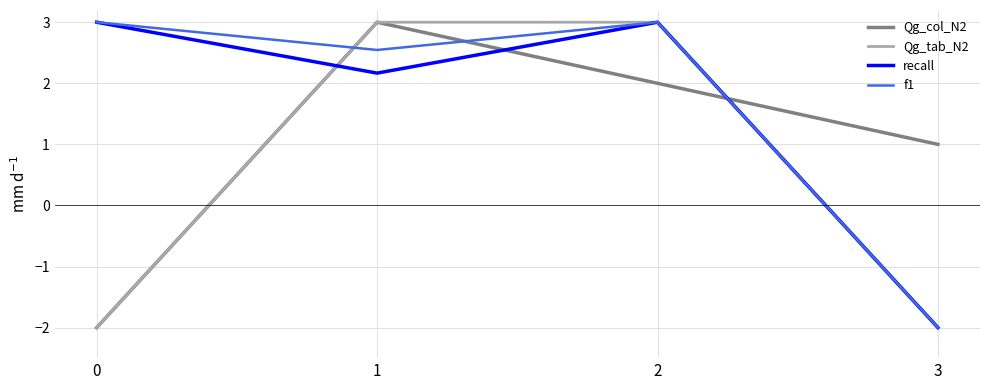

At which label is Qg_col_N2 closest to 0?

3